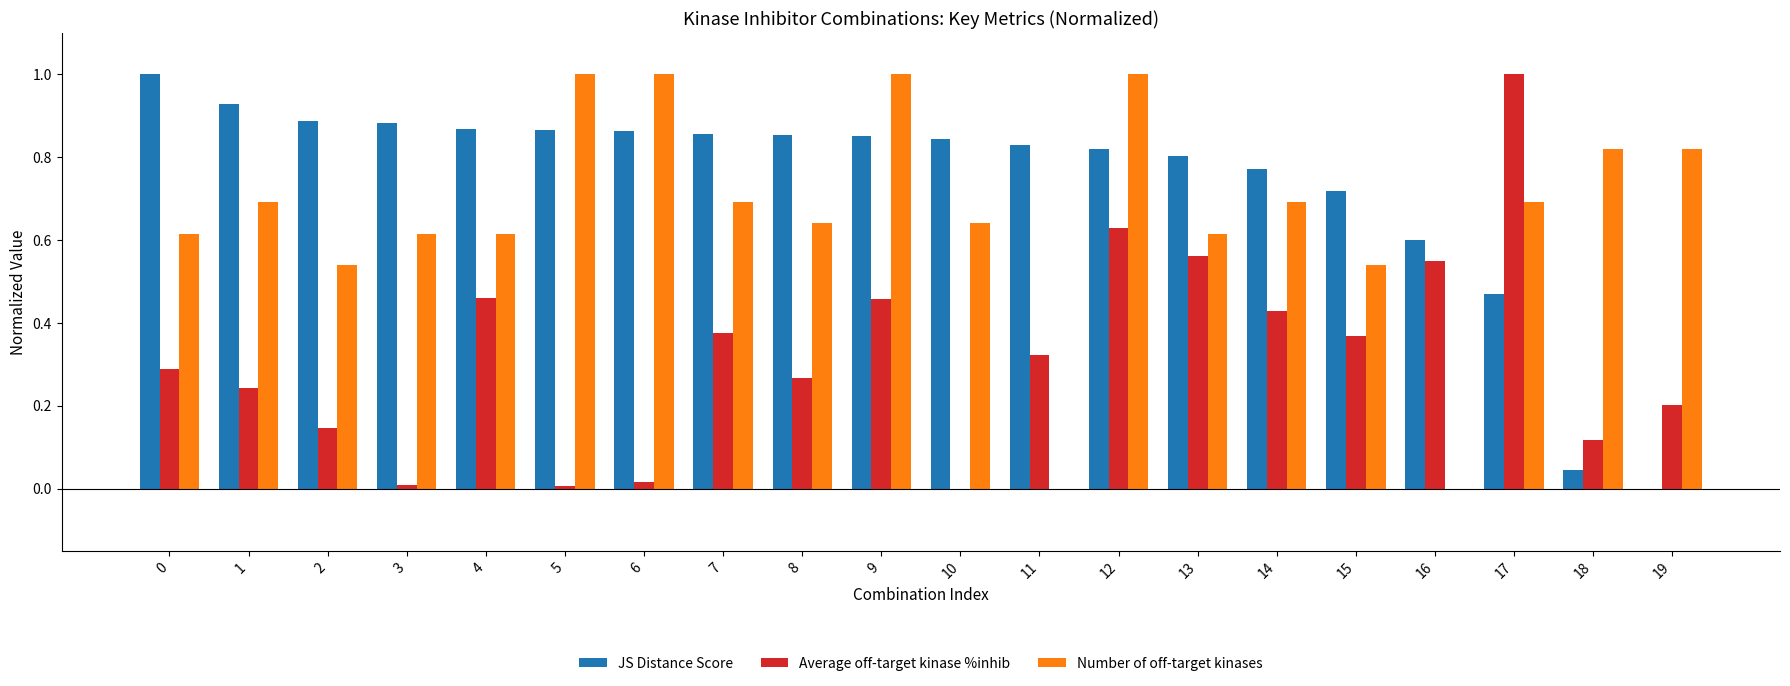

True or false: Number of off-target kinases has a value of 1.6 at 9.

False